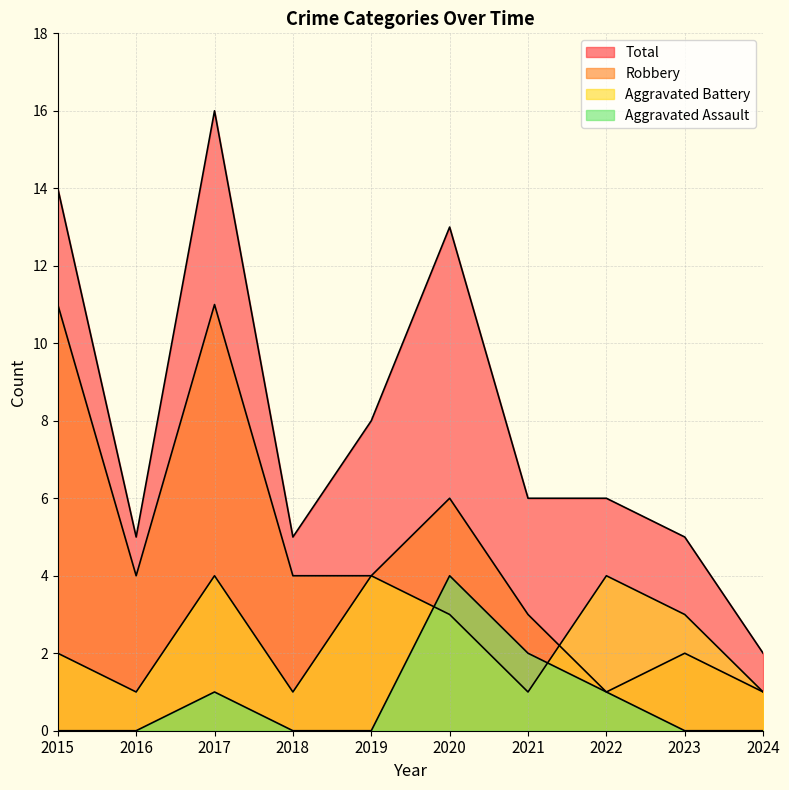

Rank the series by their average value, from highest to lowest.

Total, Robbery, Aggravated Battery, Aggravated Assault